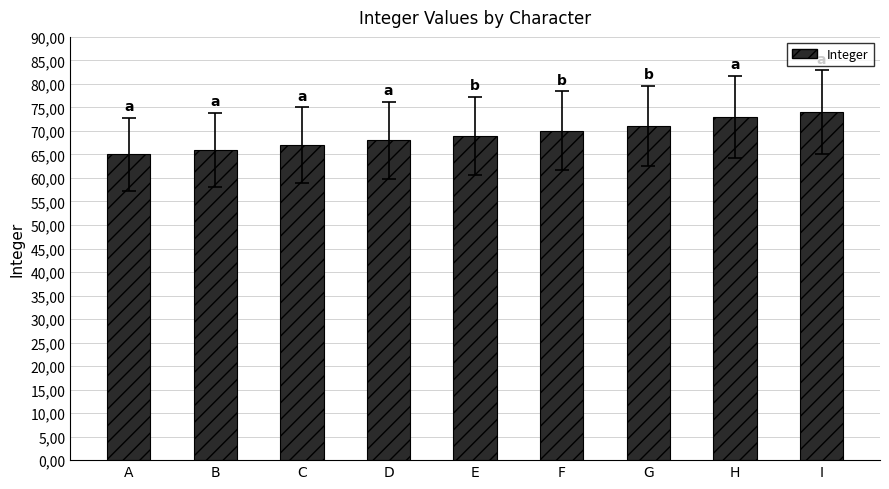

Does the chart contain any negative values?

No